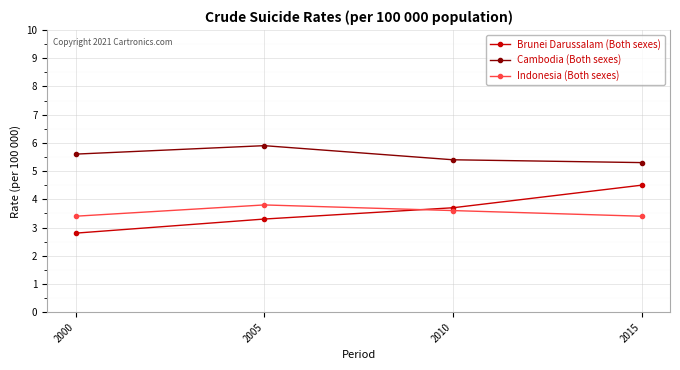

Is this an area chart (filled region under the line)?

No